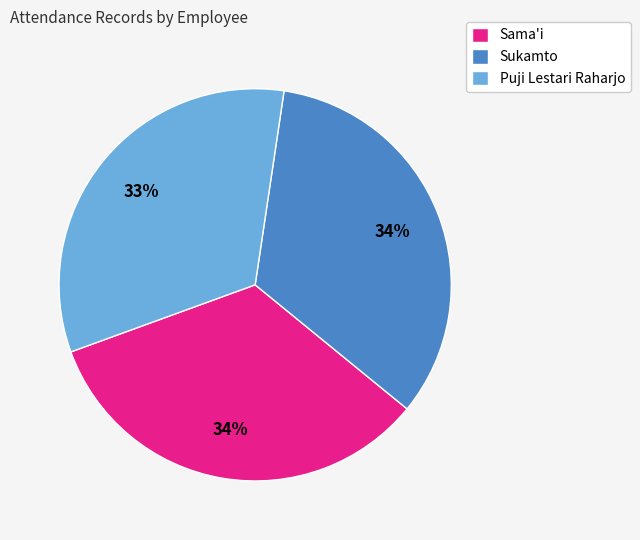

Is it true that Sukamto is 34% of the pie?

True